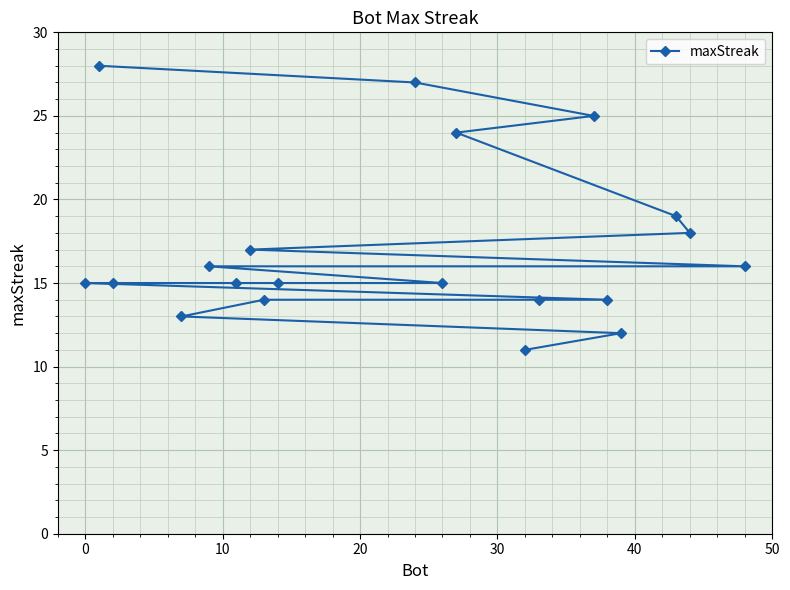

What is the sum of all values?

343